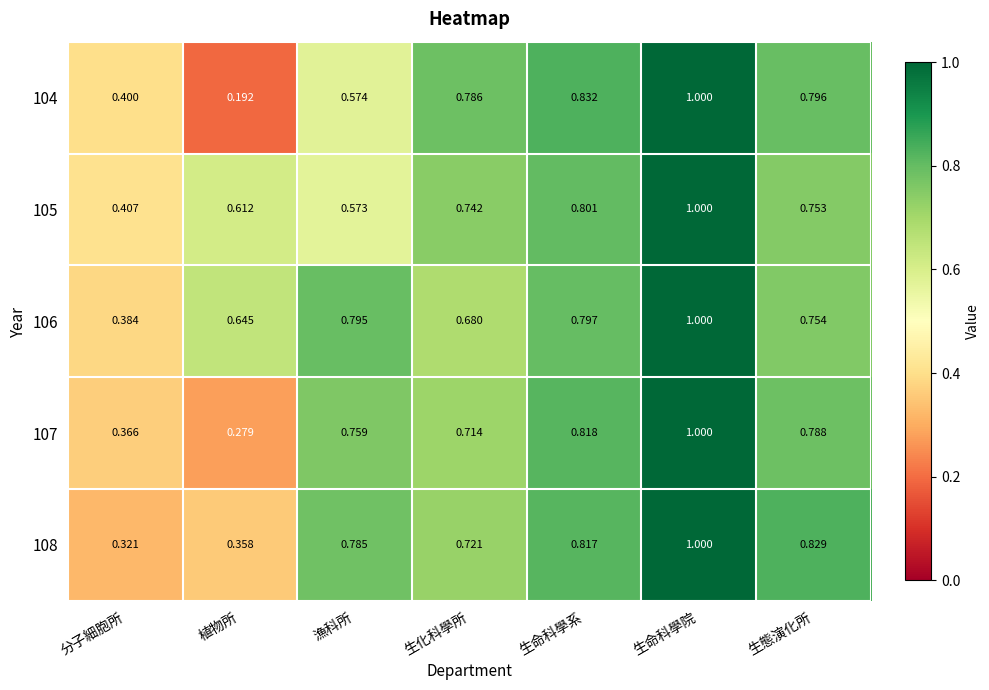

Which series has the largest range (max minus min)?

104